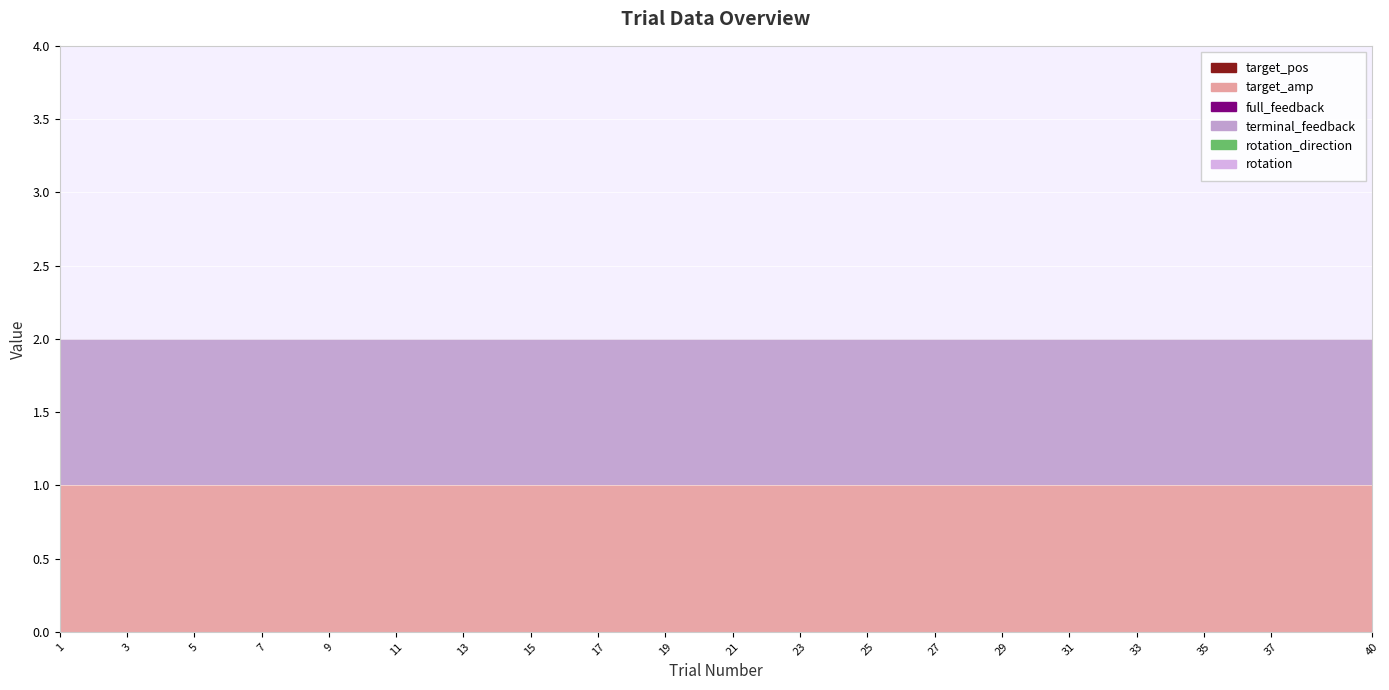

Which has a higher value, 40 or 3?

40